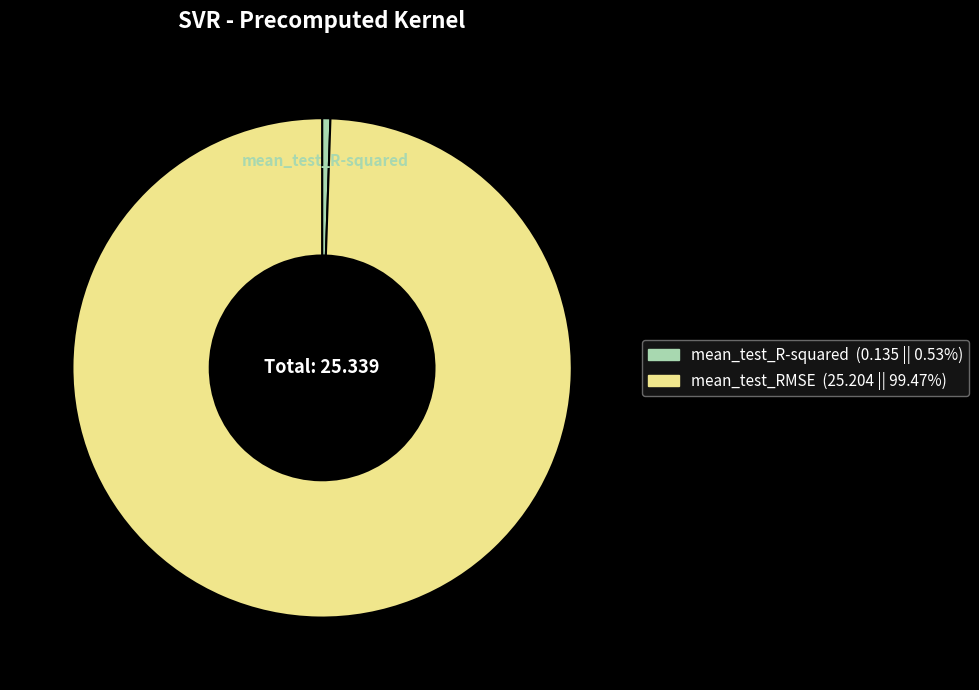

Is mean_test_R-squared the majority of the pie?

No